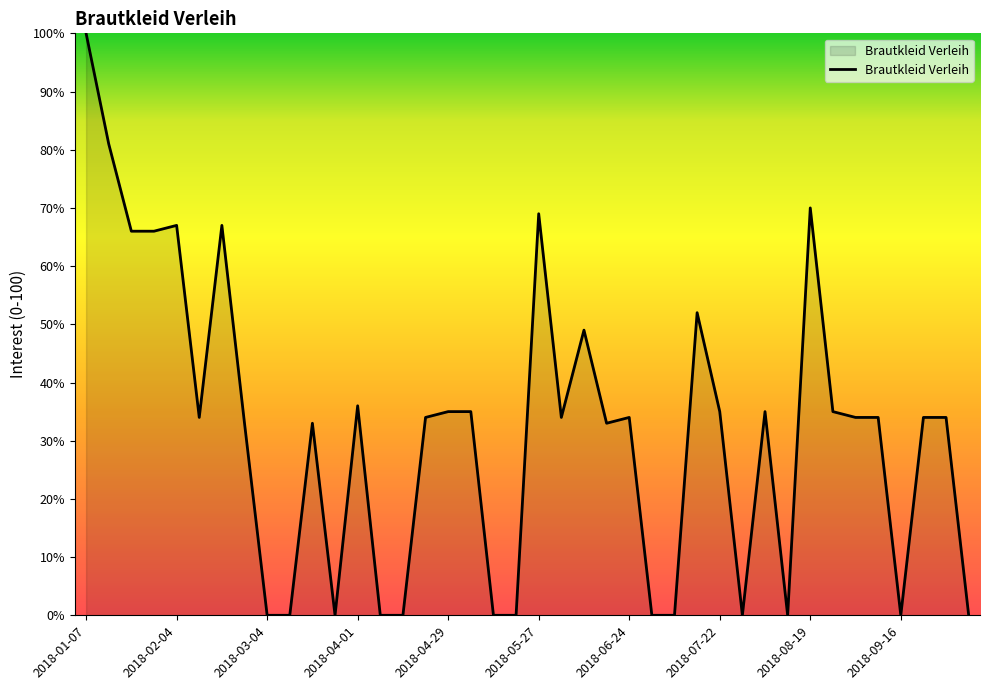

Reading left to right, extract all data points from this chart.

100	81	66	66	67	34	67	33	0	0	33	0	36	0	0	34	35	35	0	0	69	34	49	33	34	0	0	52	35	0	35	0	70	35	34	34	0	34	34	0